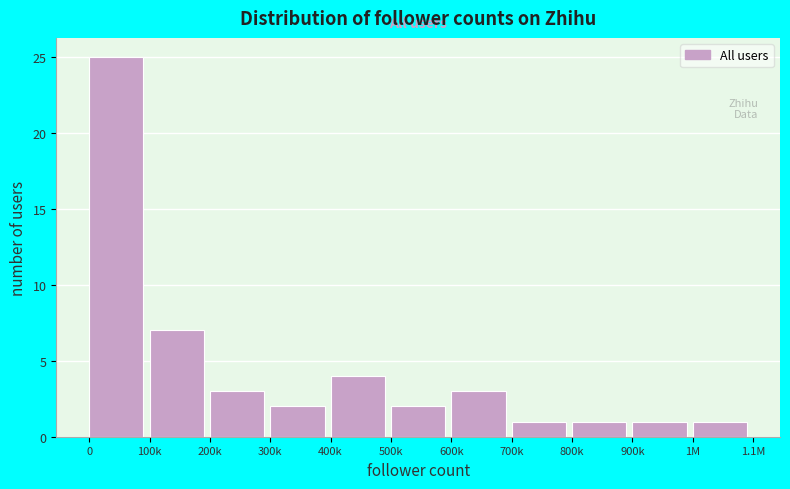

Reading left to right, what are all the values shown in this chart?

25	7	3	2	4	2	3	1	1	1	1